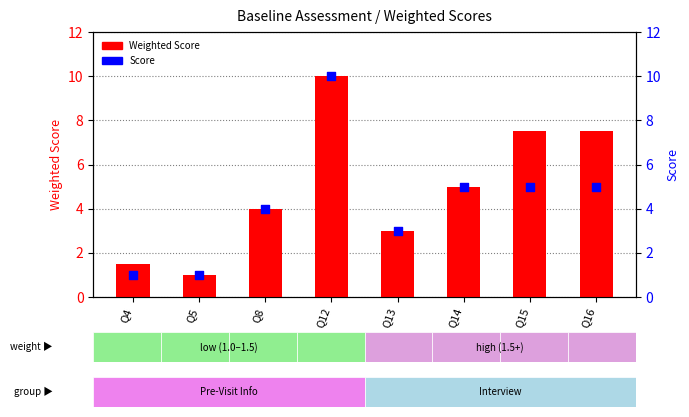

At how many categories does at least one series exceed 5?

3